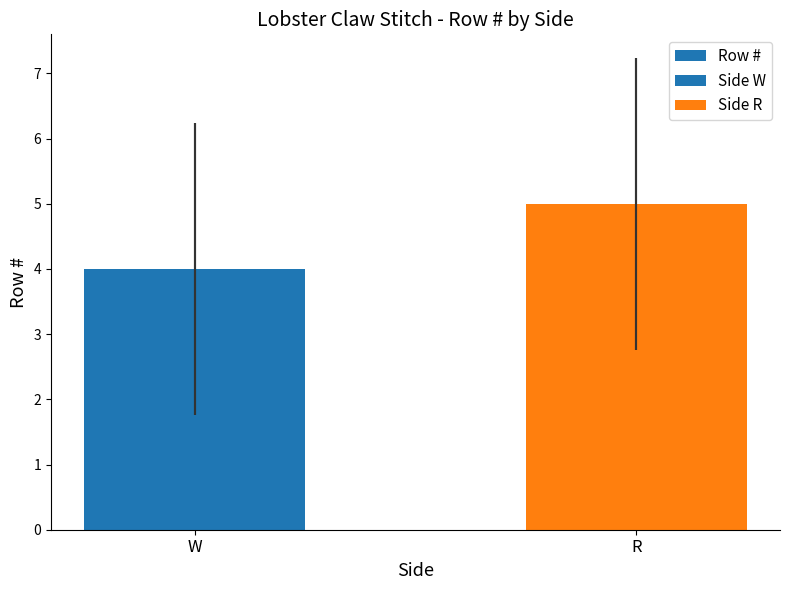

Is it true that the value at W is 6?

False